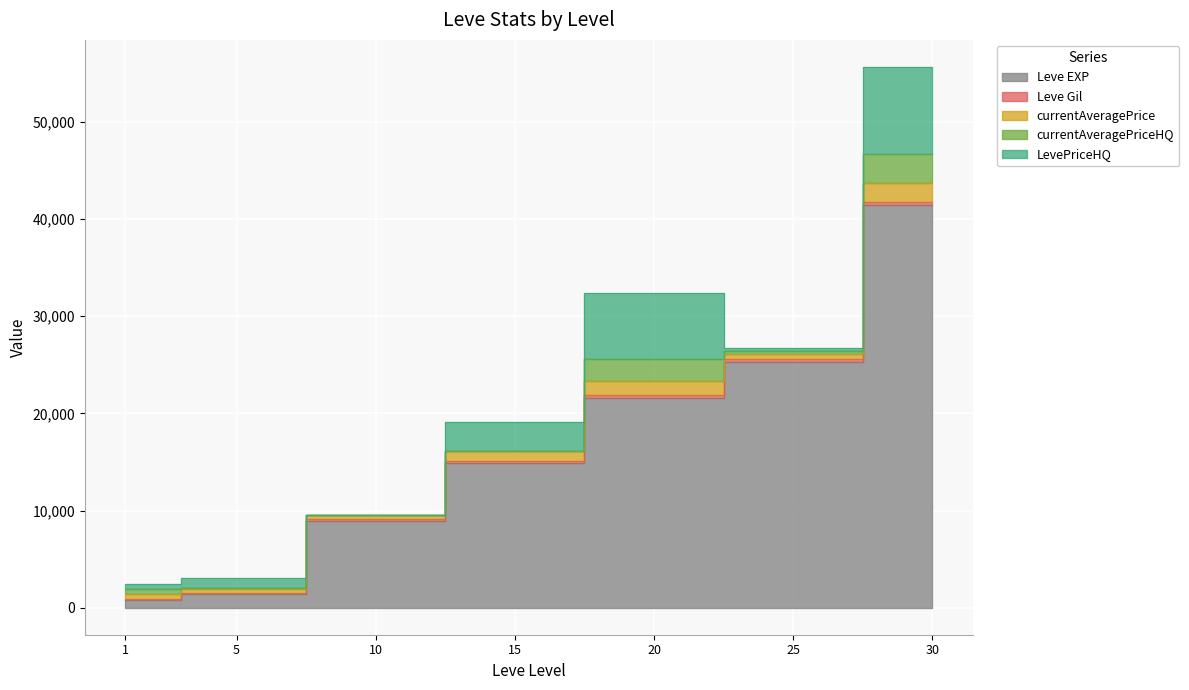

What is the difference between the highest and lowest values at 30?

41038.0